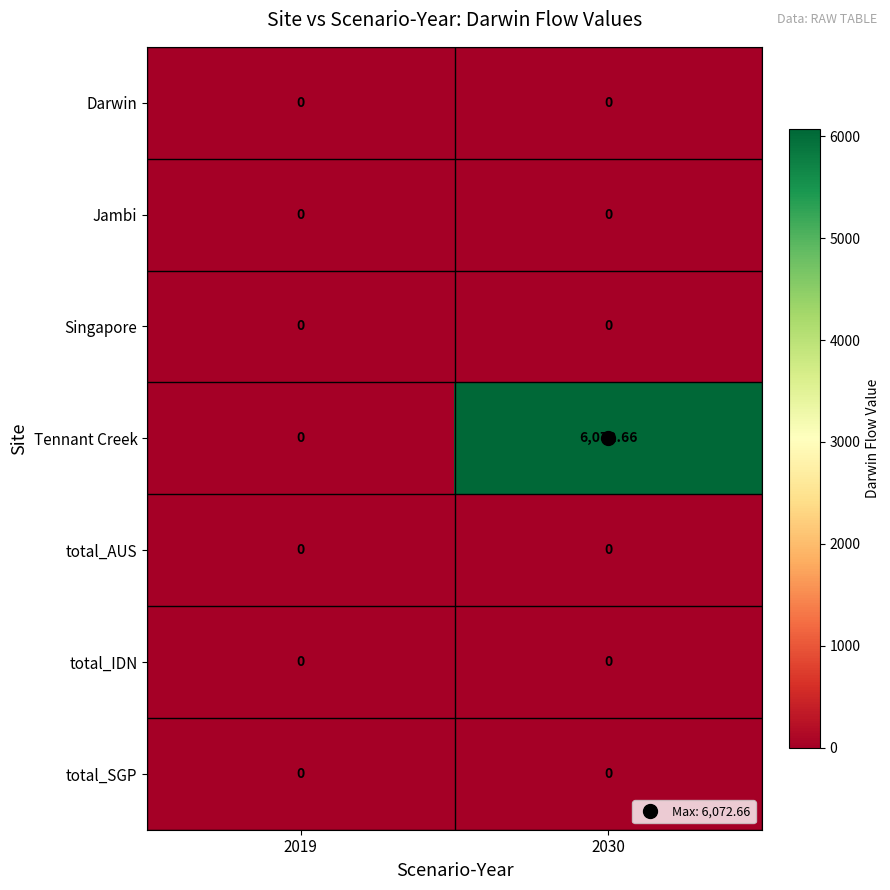

Which series has the largest range (max minus min)?

Tennant Creek